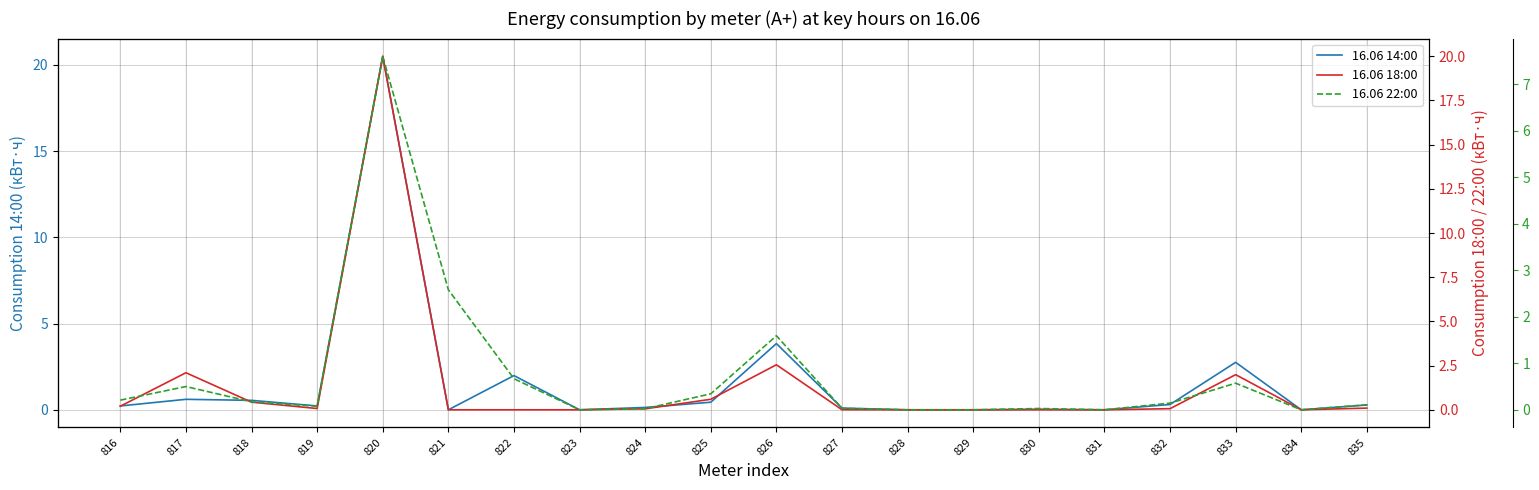

Reading left to right, list all the values displayed in this chart.

16.06 14:00: 0.2	0.6	0.5	0.2	20.5	0.0	2.0	0.0	0.1	0.4	3.8	0.1	0.0	0.0	0.0	0.0	0.3	2.8	0.0	0.3
16.06 18:00: 0.2	2.1	0.4	0.1	20.0	0.0	0.0	0.0	0.1	0.6	2.5	0.0	0.0	0.0	0.0	0.0	0.1	2.0	0.0	0.1
16.06 22:00: 0.2	0.5	0.2	0.1	7.6	2.6	0.7	0.0	0.0	0.3	1.6	0.0	0.0	0.0	0.0	0.0	0.1	0.6	0.0	0.1